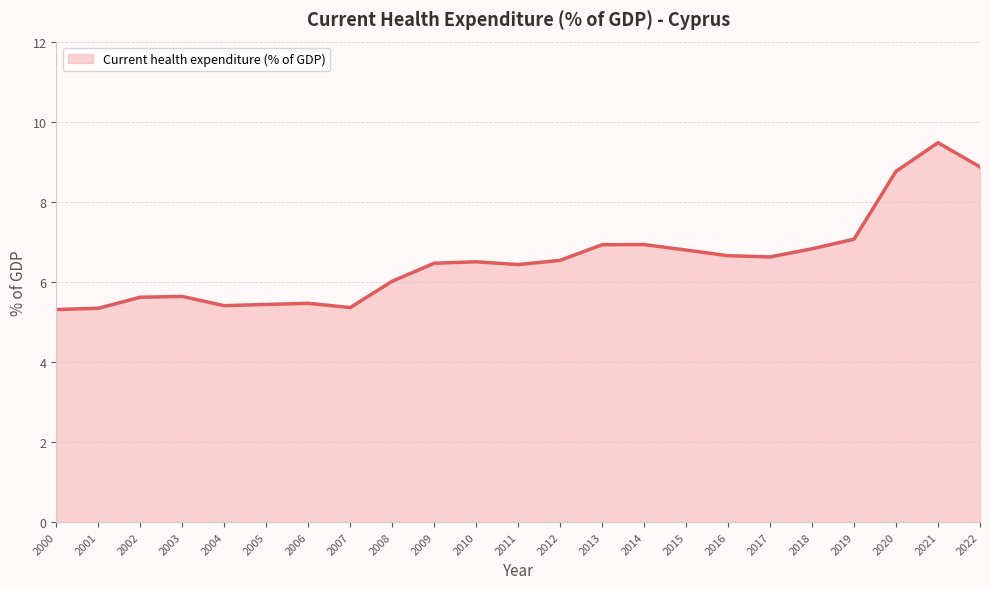

Is it true that the value at 2003 is 8.3?

False